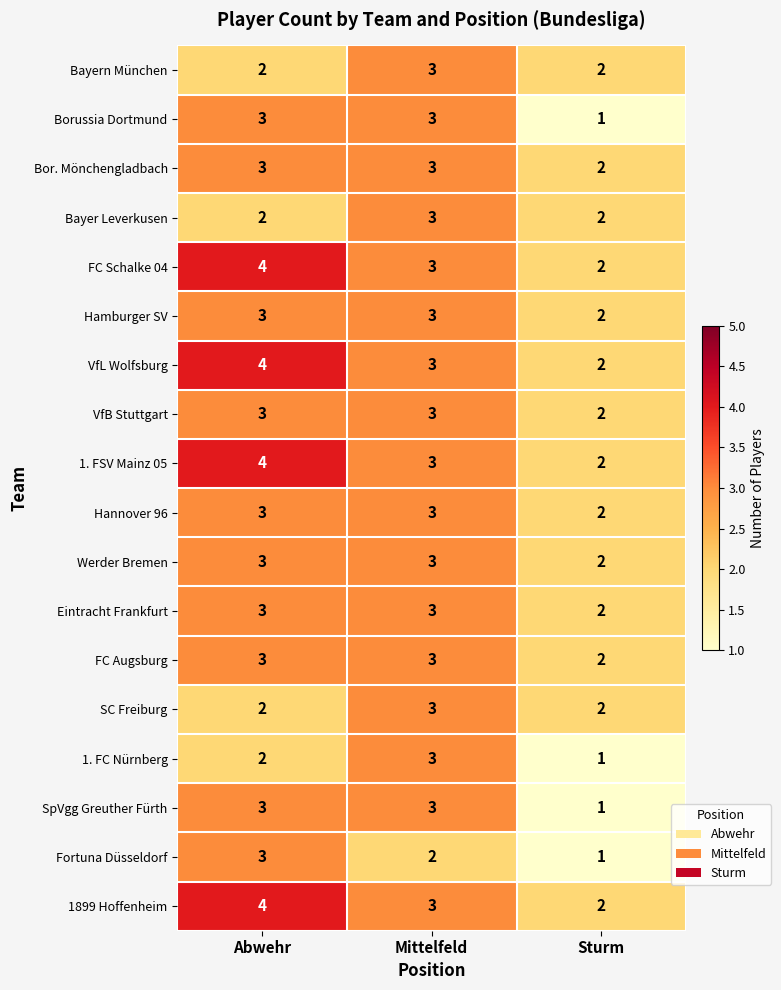

True or false: Bayern München has a value of 3 at Abwehr.

False